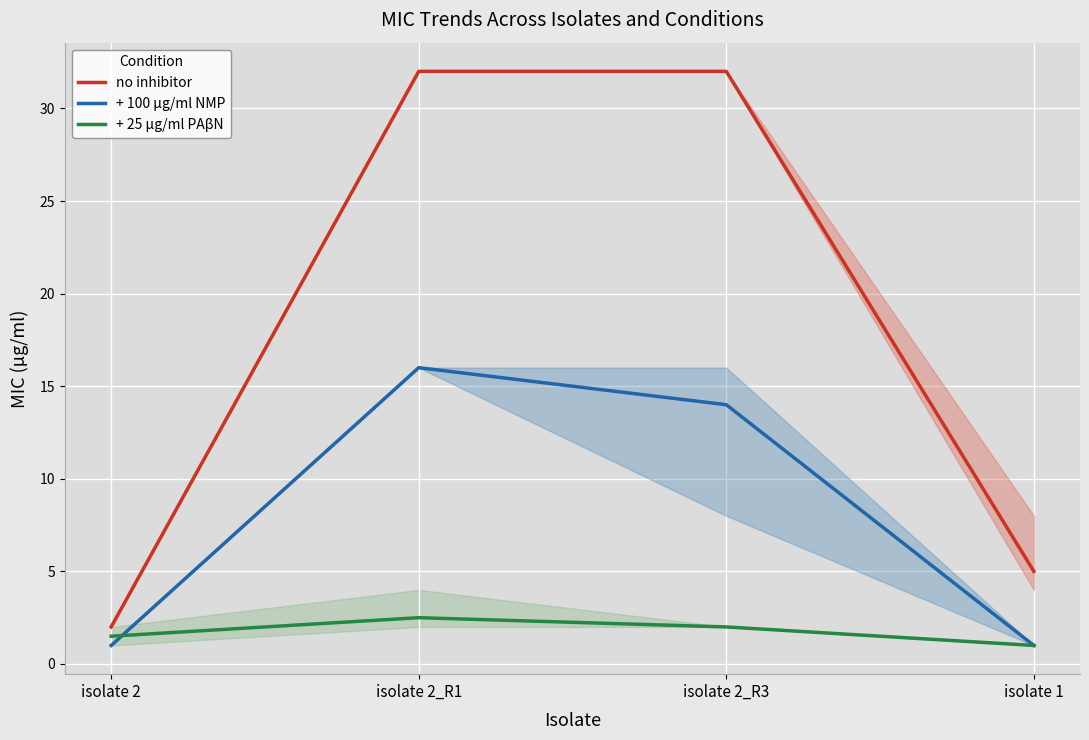

True or false: + 100 µg/ml NMP has more than 2 interior local peaks.

False